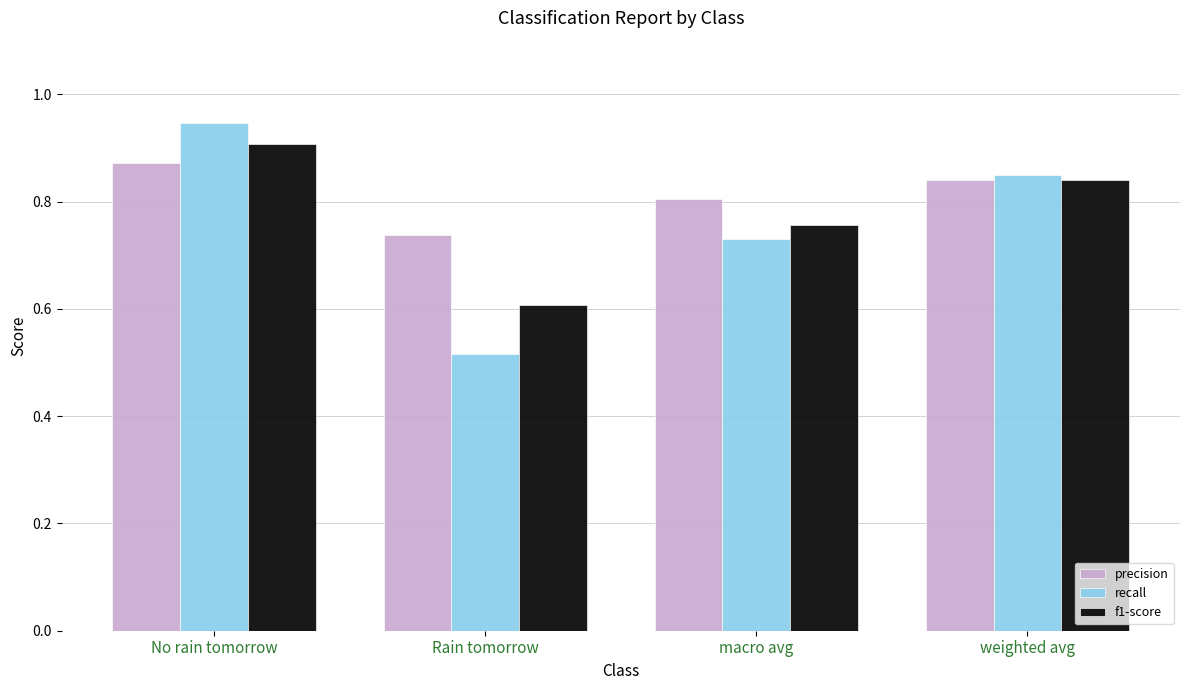

What is the total value across all series at Rain tomorrow?

1.9